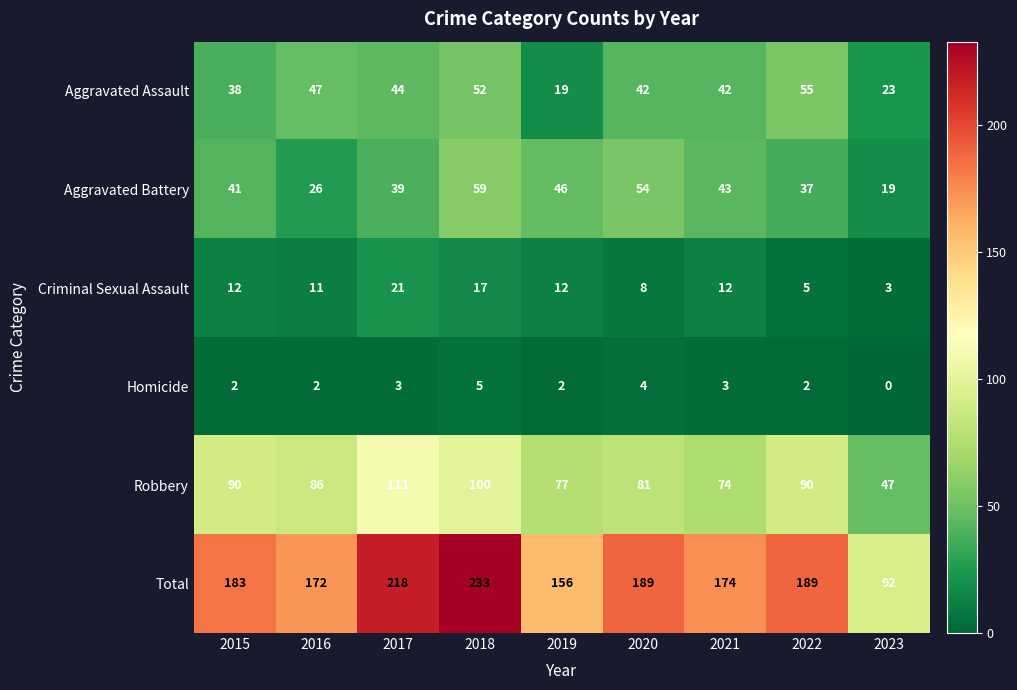

Which category has the highest value across all series?

2018